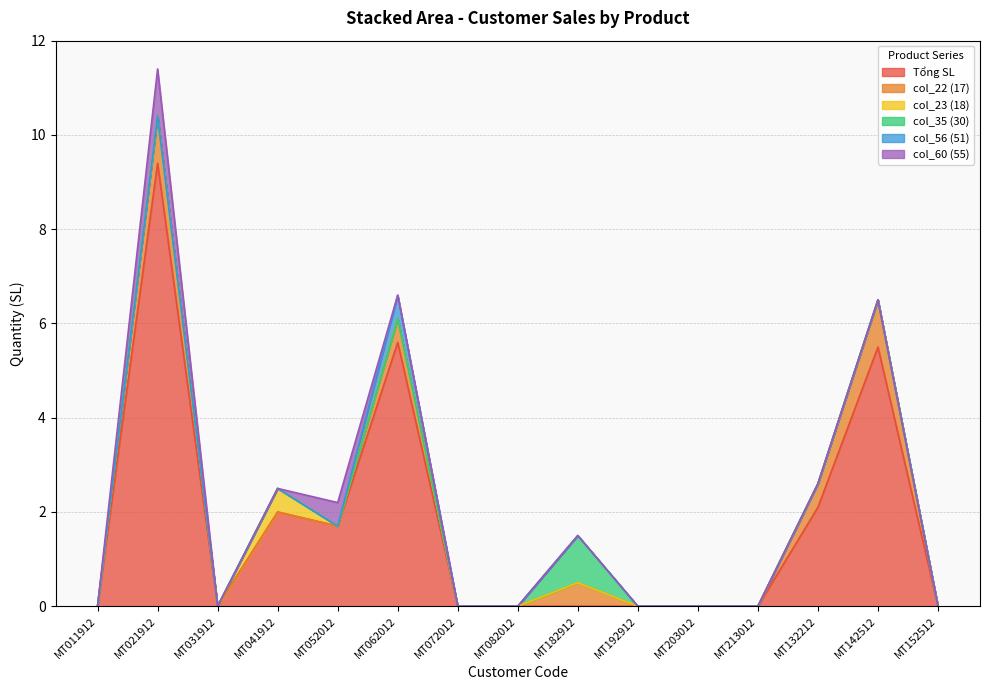

What is the sum of the col_22 (17) values at MT142512 and MT182912?

1.5